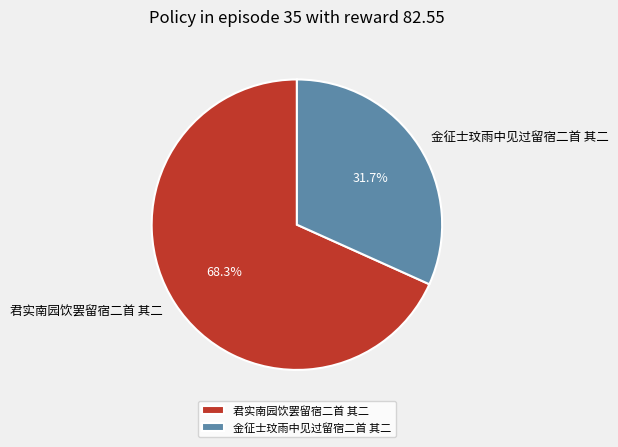

Rank the categories by value from highest to lowest.

君实南园饮罢留宿二首 其二, 金征士玟雨中见过留宿二首 其二